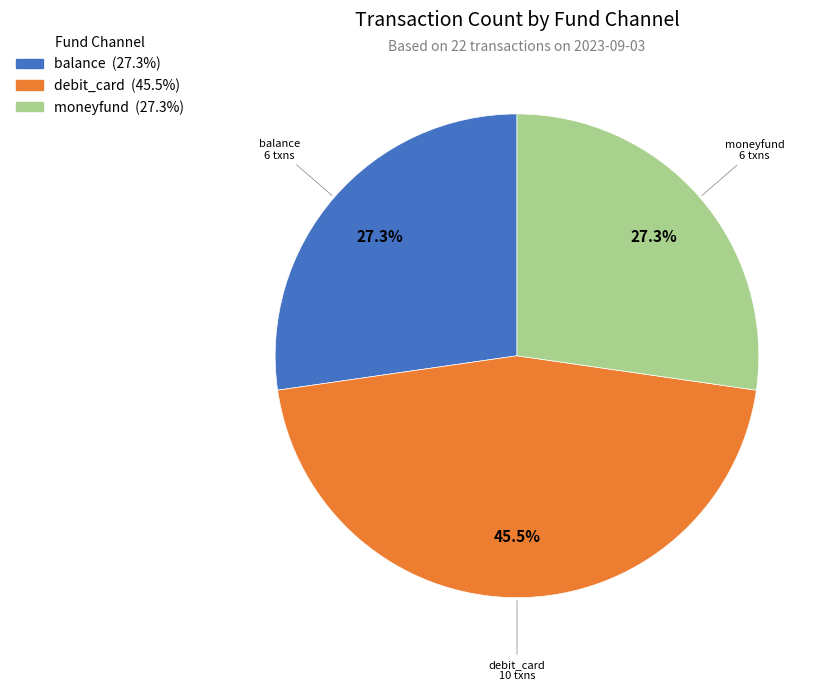

Which slice is the largest?

debit_card